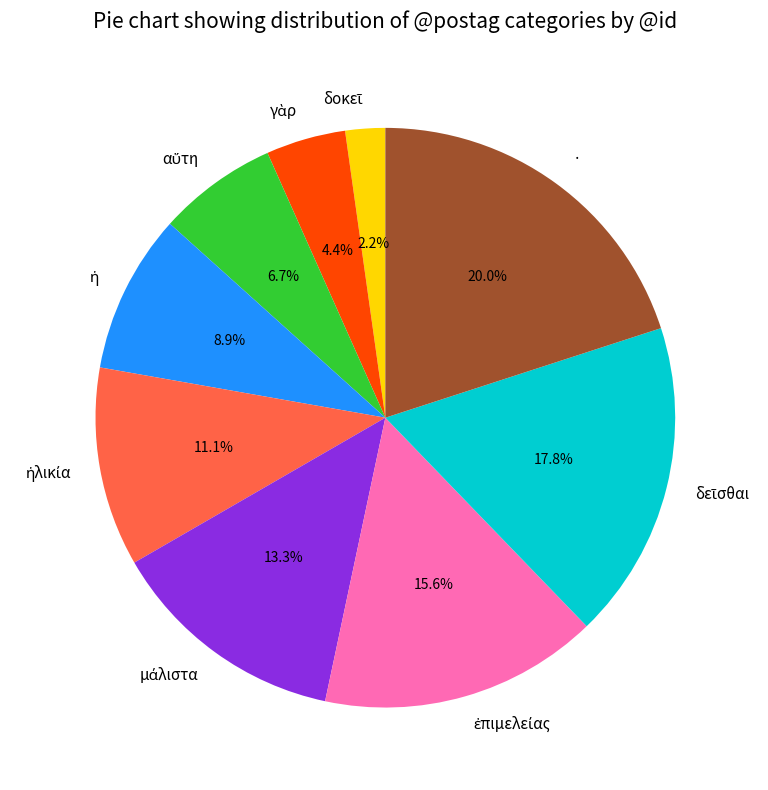

What portion of the pie excludes ·?

80.0%